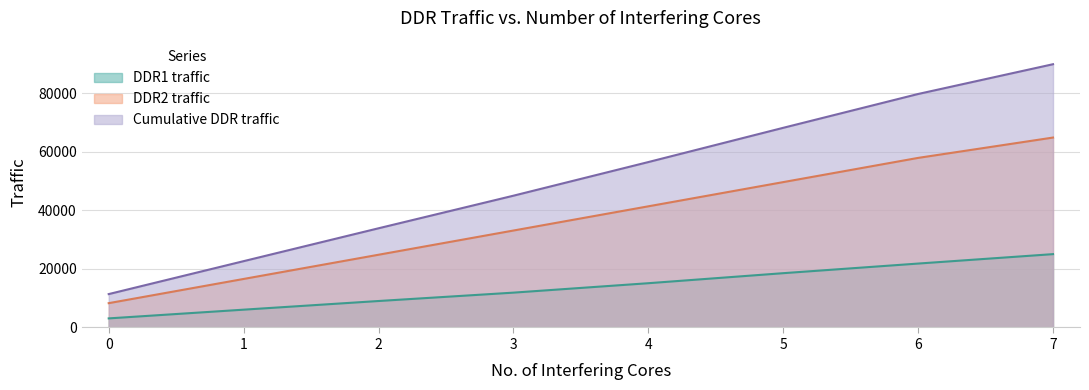

What is the total value across all series at 2?

67808